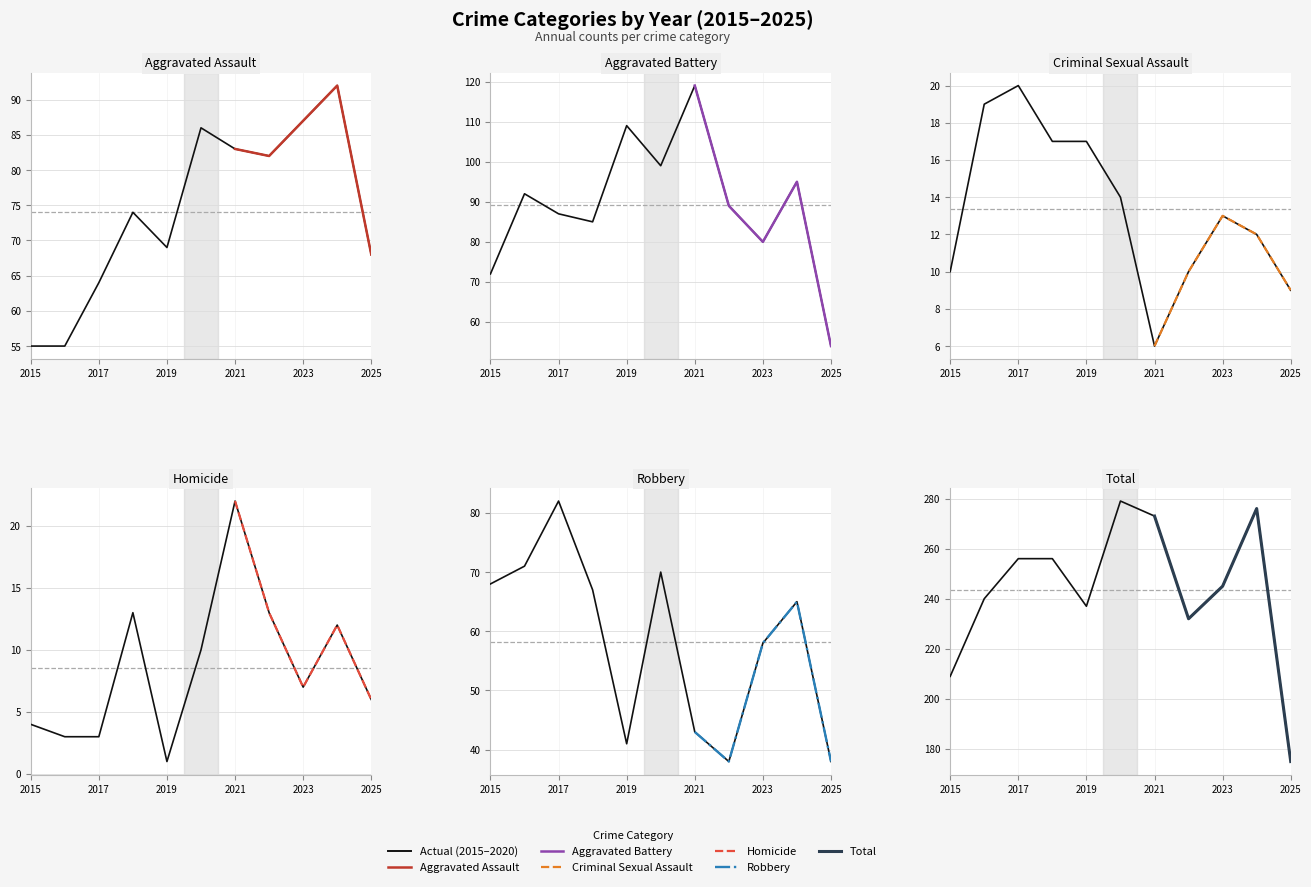

What is the difference between the highest and lowest values at 2019?

236